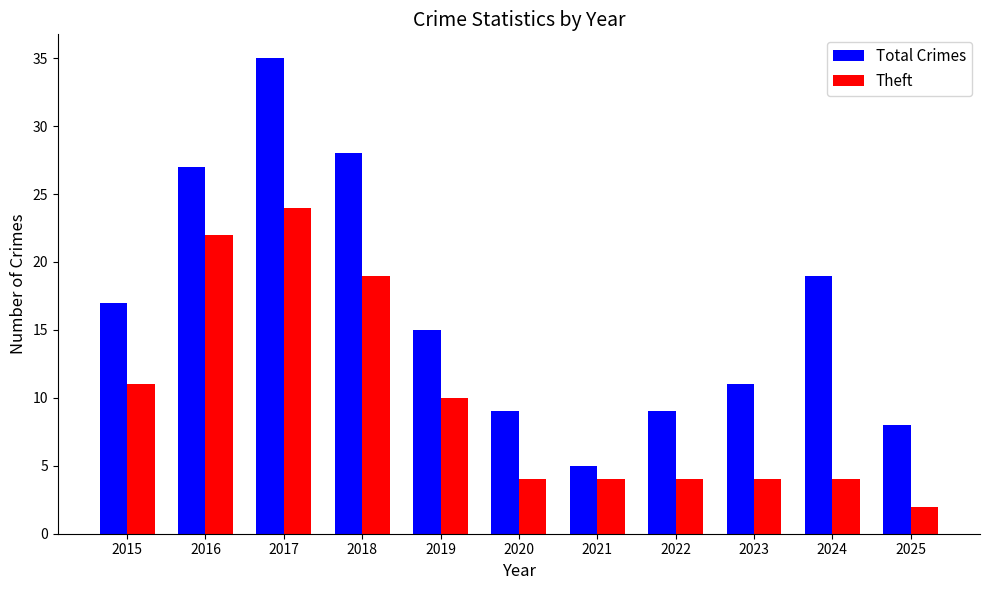

What is the difference between the maximum and minimum values in the Total Crimes series?

30